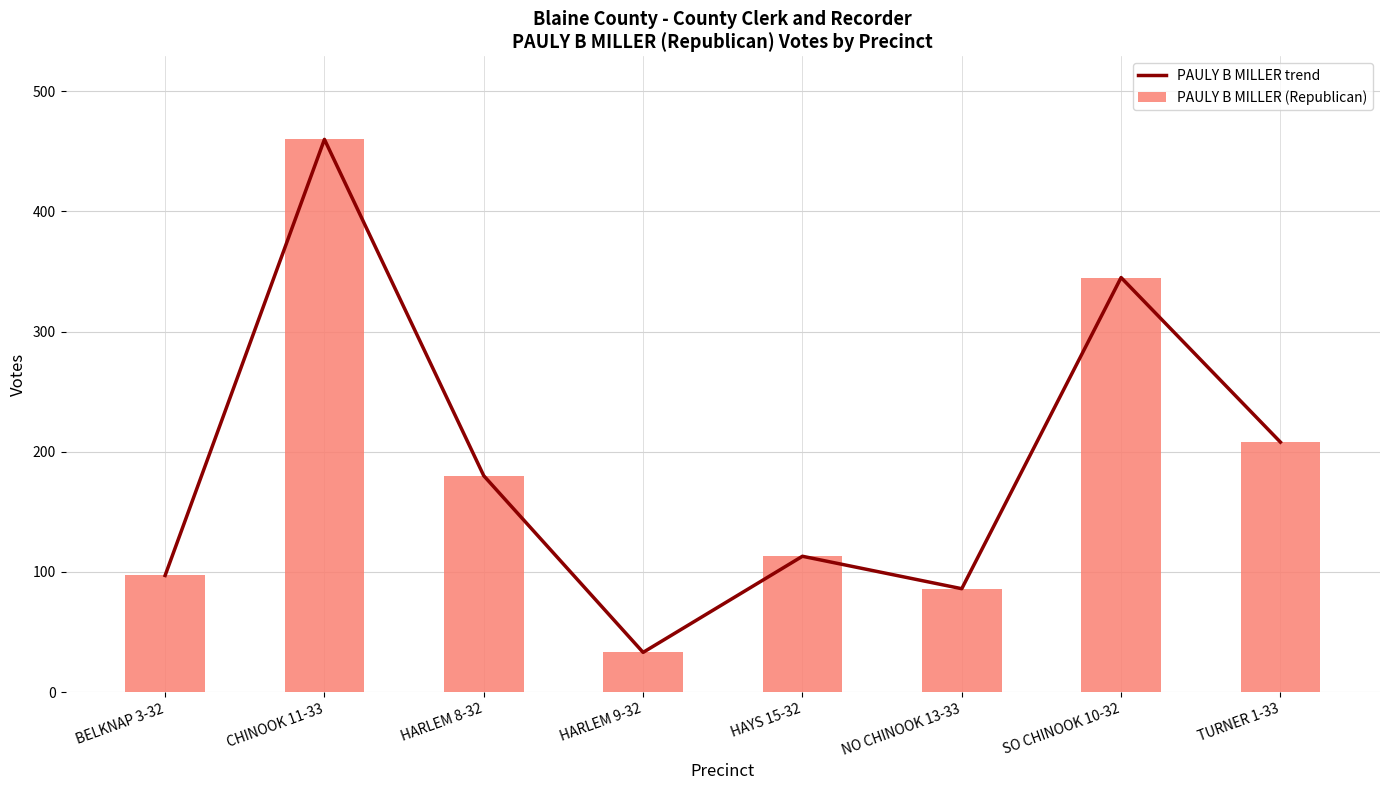

True or false: PAULY B MILLER (Republican) has a value of 113 at HAYS 15-32.

True